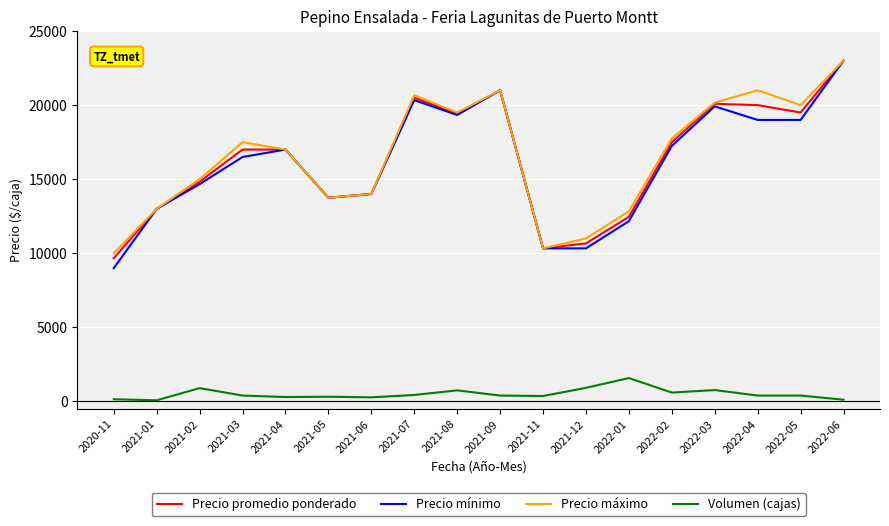

What is the average value of the Precio máximo series?

16528